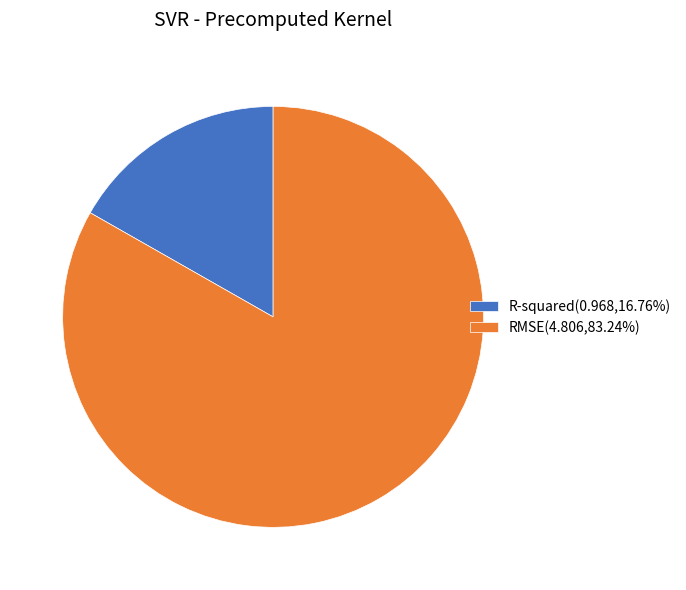

Rank the categories by value from lowest to highest.

R-squared, RMSE